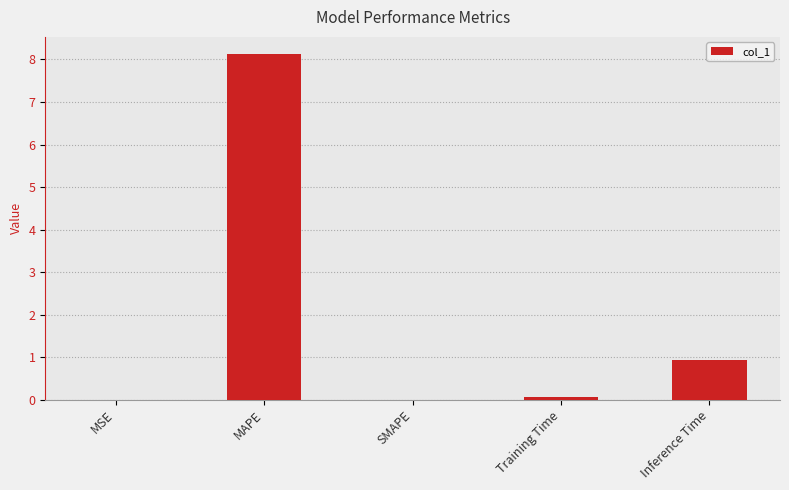

What is the sum of all values?

9.1